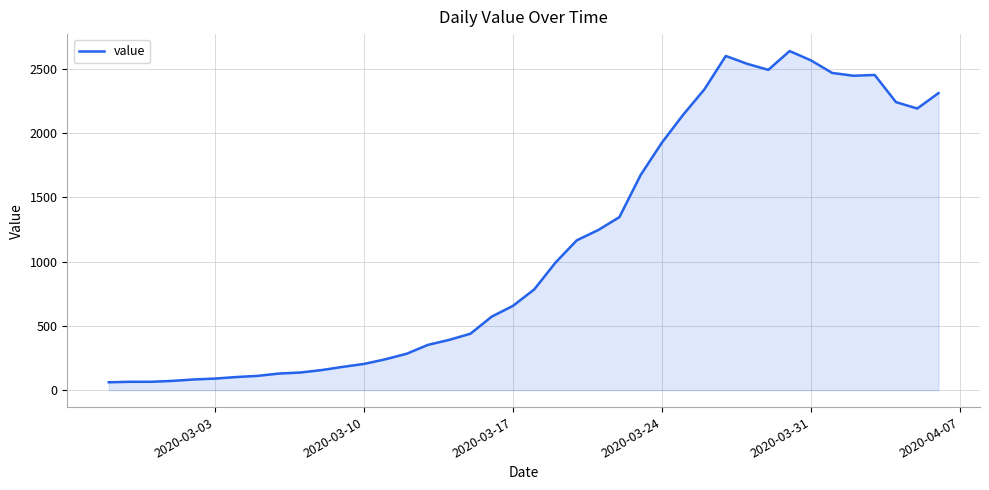

What is the difference between the maximum and minimum values?

2577